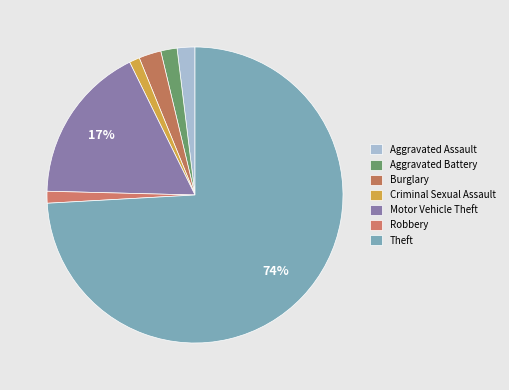

The Aggravated Battery slice represents 1% of the pie. True or false?

False